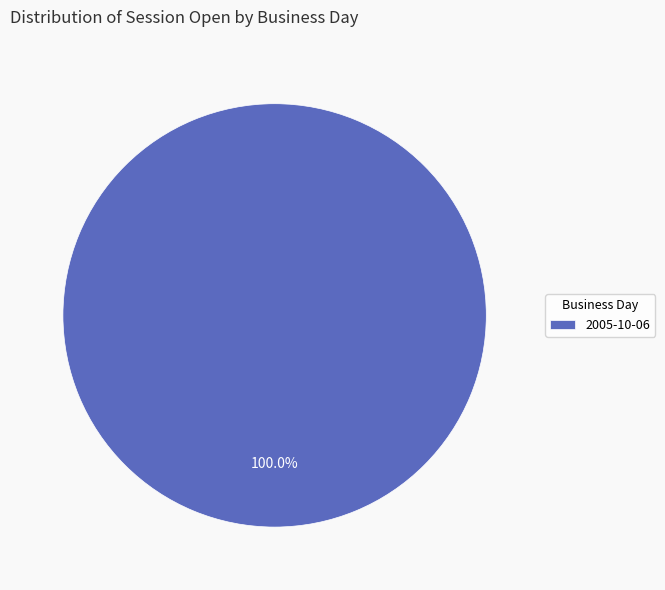

What is the majority slice?

2005-10-06